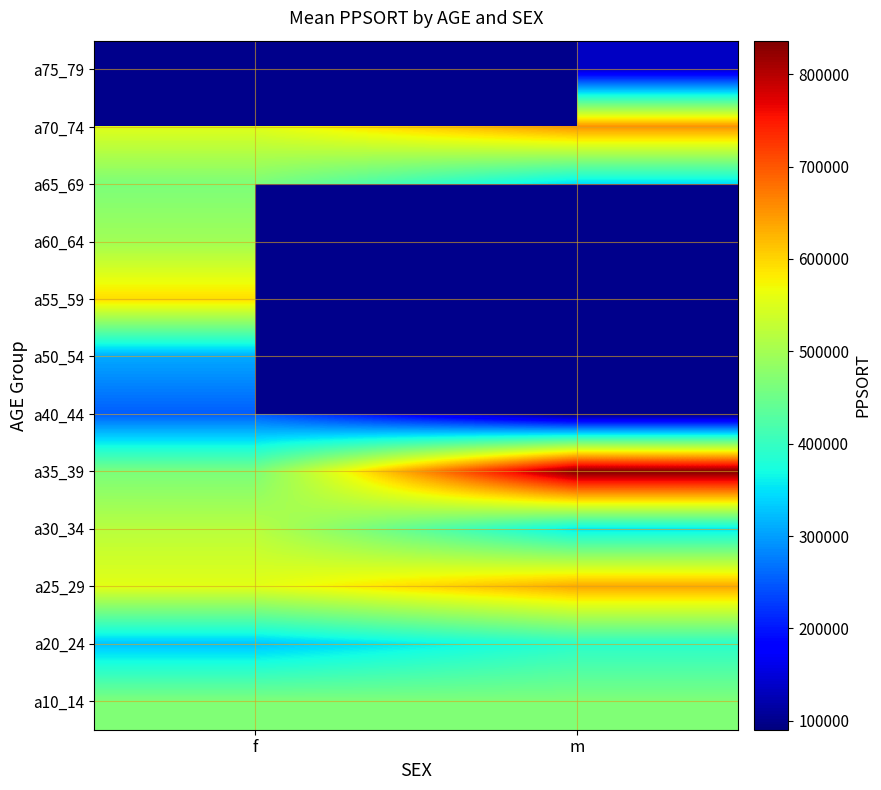

Rank the series by their maximum value, from lowest to highest.

a40_44, a50_54, a20_24, a65_69, a10_14, a60_64, a30_34, a55_59, a25_29, a70_74, a35_39, a75_79